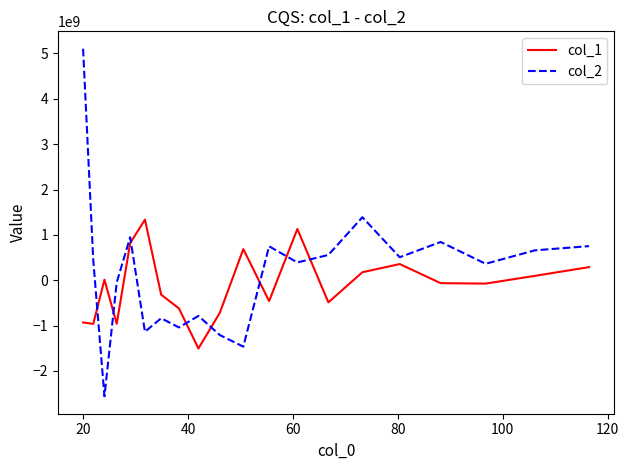

How many series are shown in this chart?

2